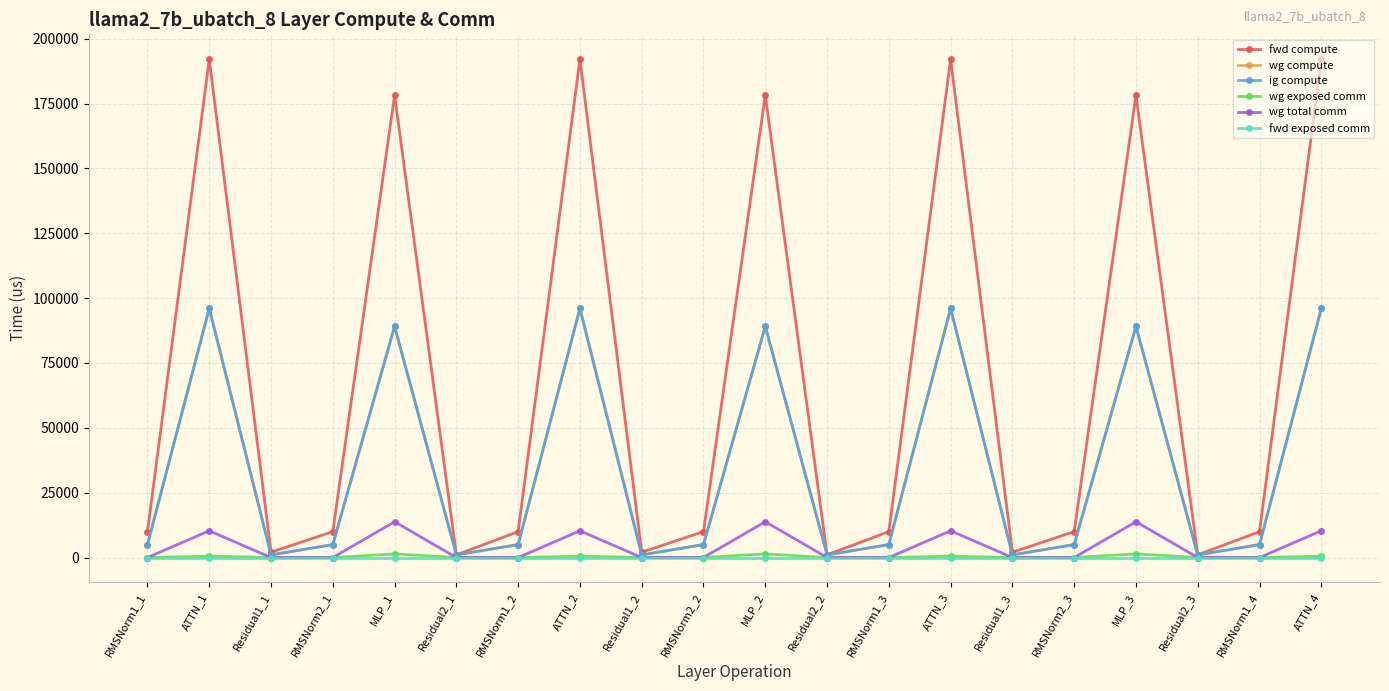

Does the chart have visible grid lines?

Yes